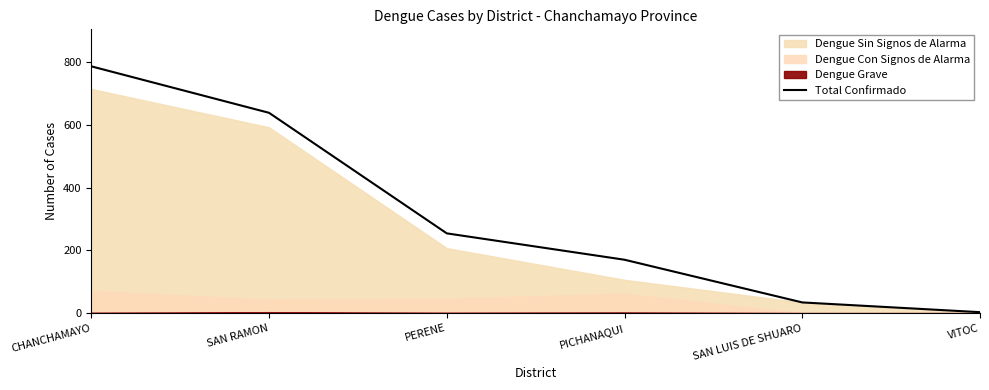

What is the ratio of the value at PICHANAQUI to the value at CHANCHAMAYO?

0.2